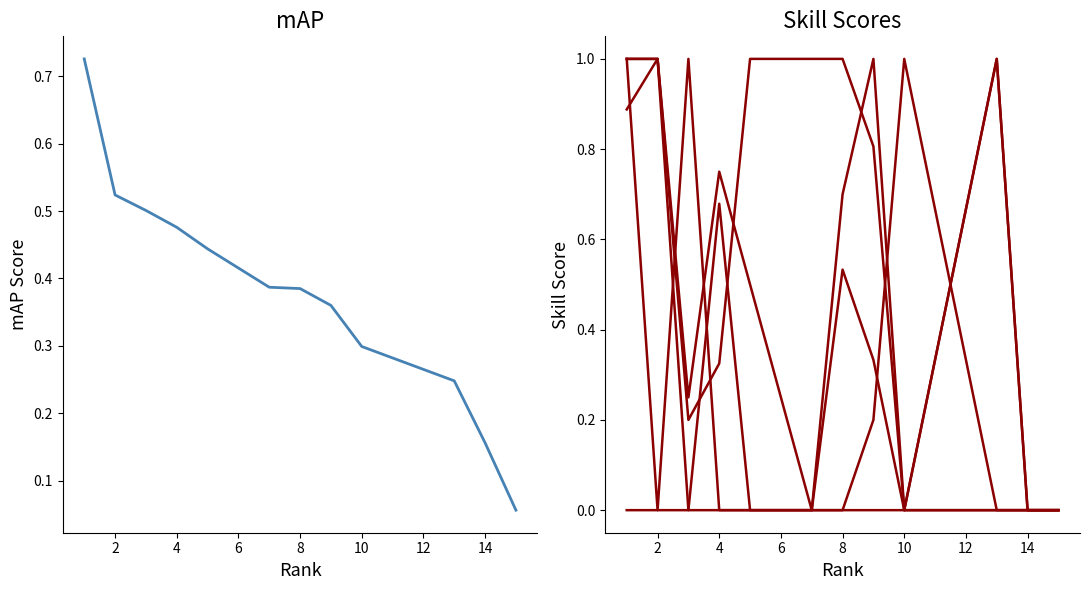

Count the number of data series in this chart.

6